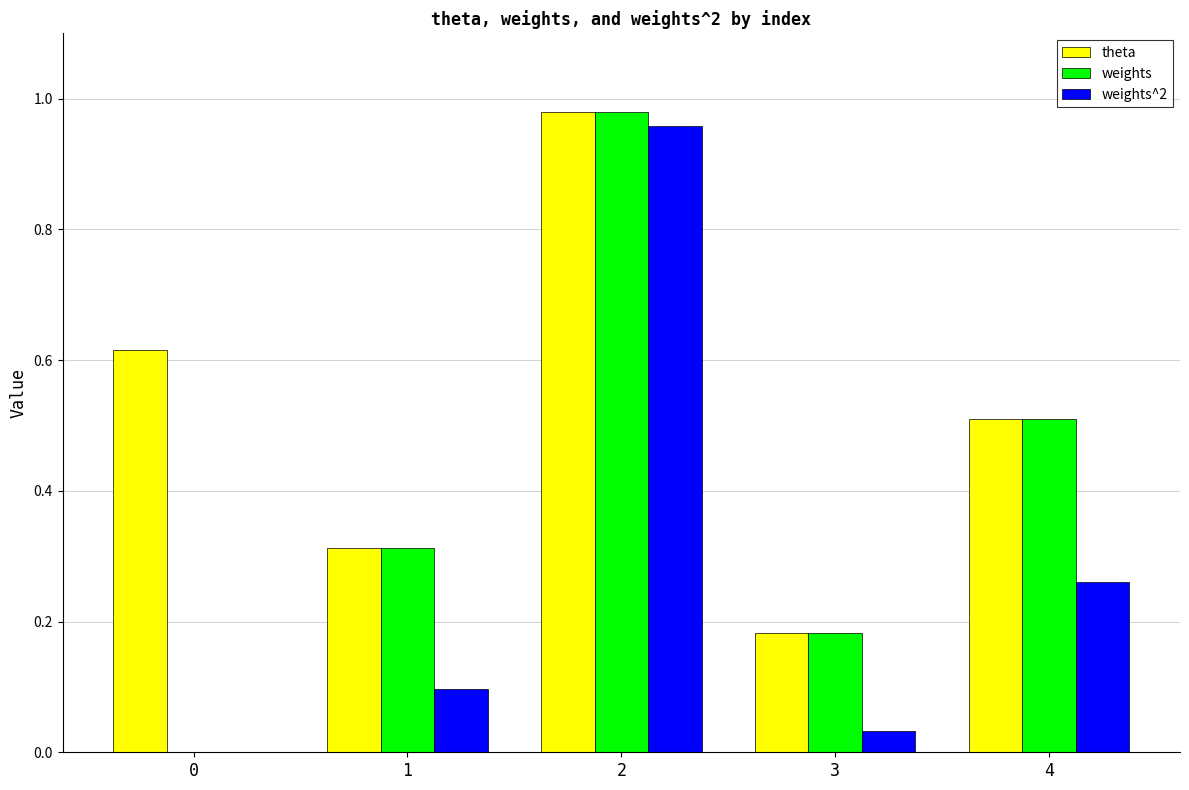

What are all the series names shown in the legend?

theta, weights, weights^2